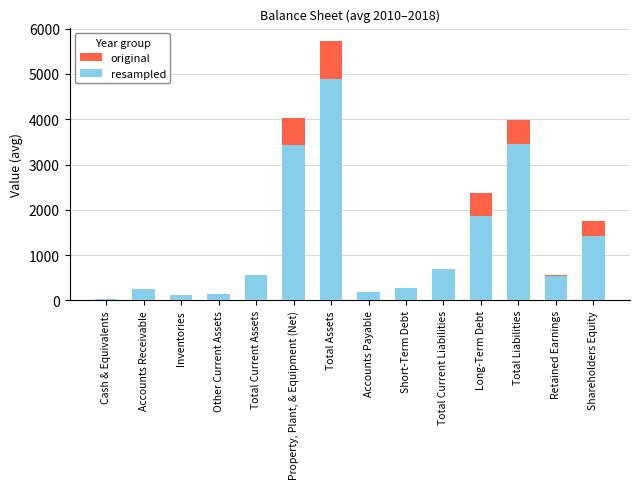

Where is original nearest to the value 2876?

Long-Term Debt